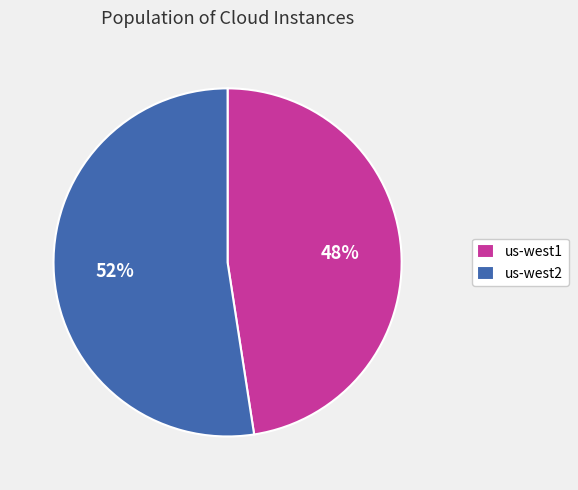

How many segments does this pie chart have?

2